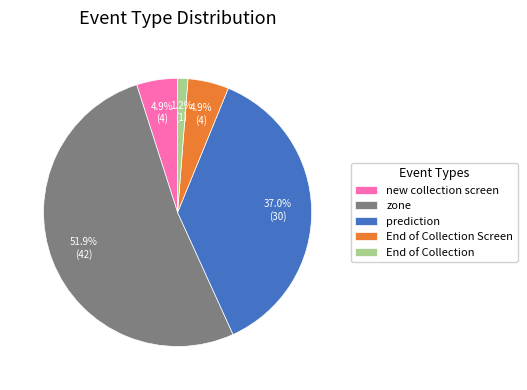

Is the sum of End of Collection and zone greater than half?

Yes